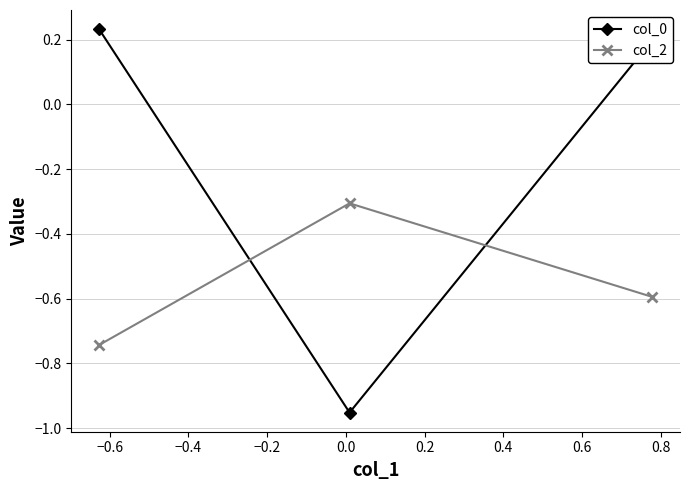

List the series in order of their overall mean, lowest first.

col_2, col_0